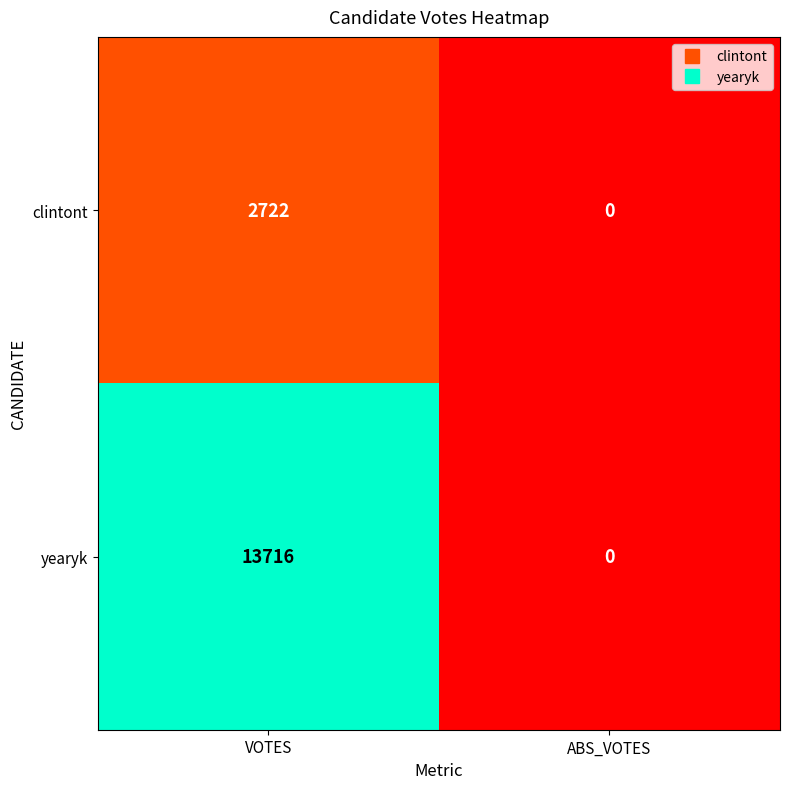

The clintont series shows 1828 at ABS_VOTES. True or false?

False